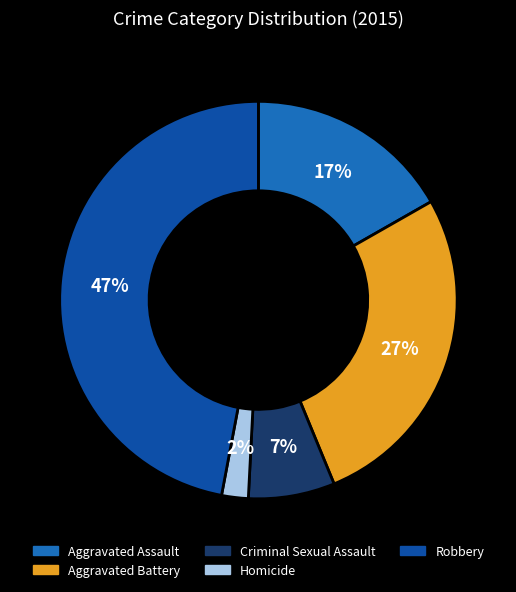

How many slices are in this pie chart?

5